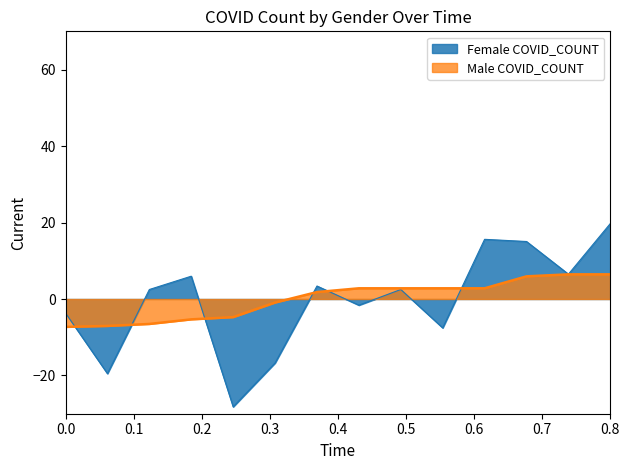

True or false: the data shows -7.0 at 2020-06-17.

True